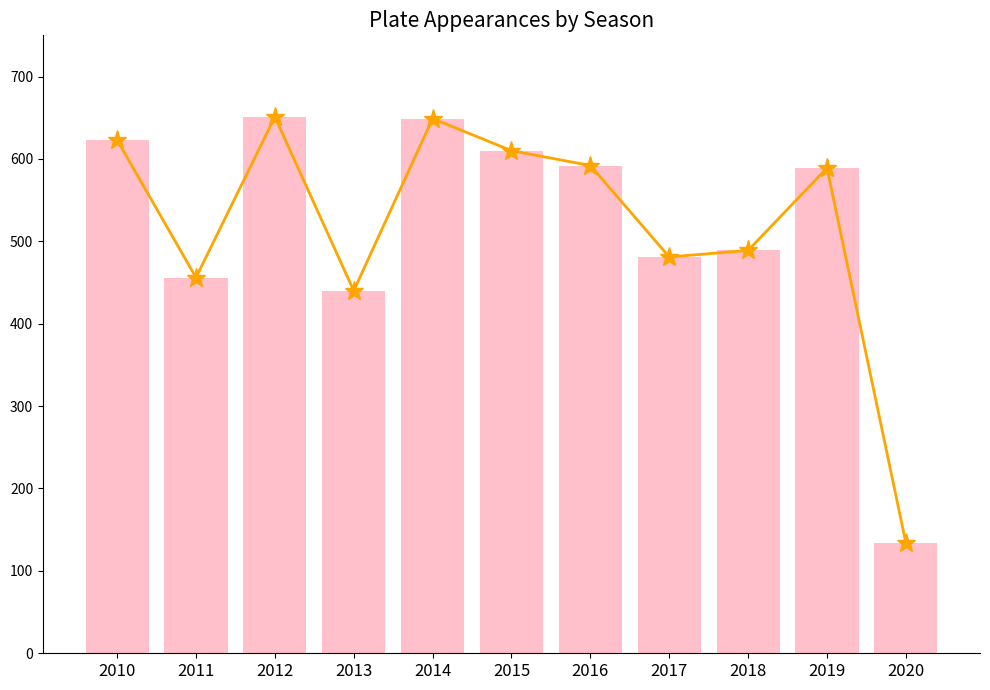

Reading right to left, extract all data points from this chart.

PA Trend: 2020=134	2019=589	2018=489	2017=481	2016=592	2015=610	2014=649	2013=440	2012=651	2011=456	2010=623
PA: 2020=134	2019=589	2018=489	2017=481	2016=592	2015=610	2014=649	2013=440	2012=651	2011=456	2010=623